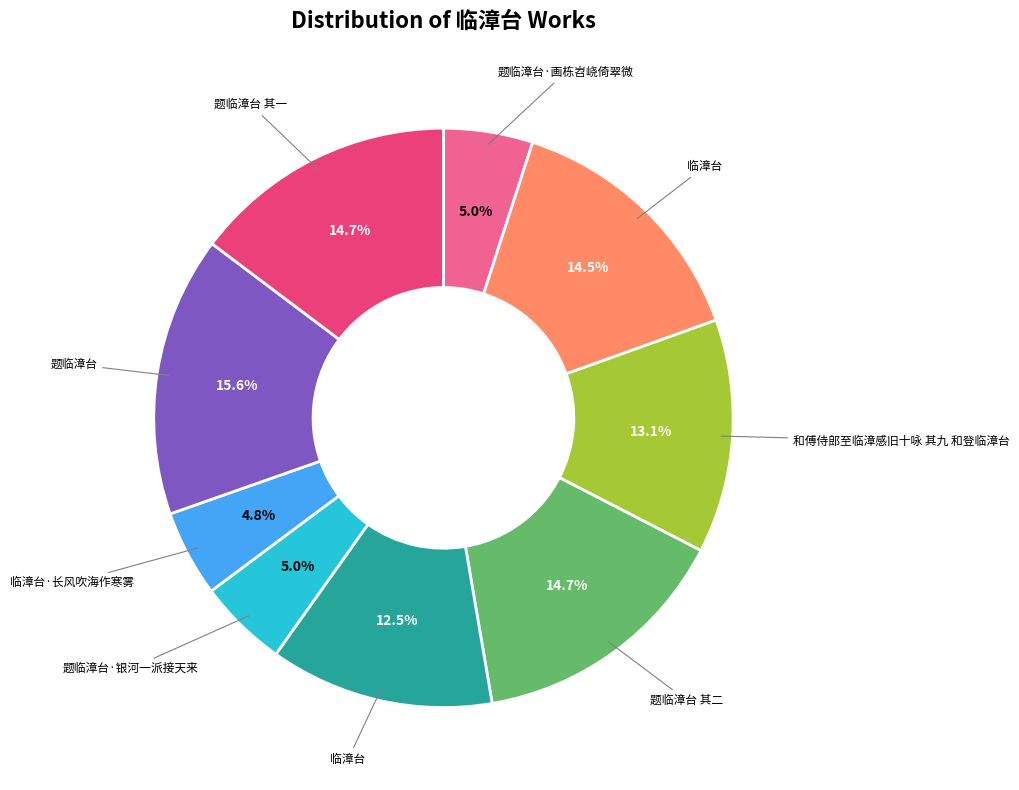

Does any single category account for the majority?

No